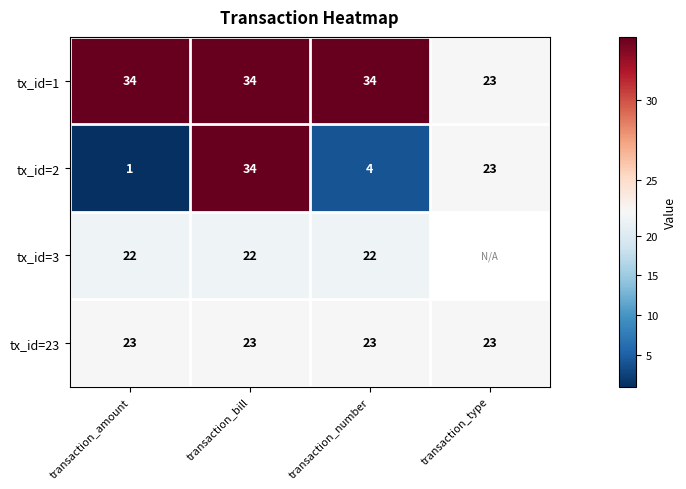

Where is tx_id=1 nearest to the value 28?

transaction_type